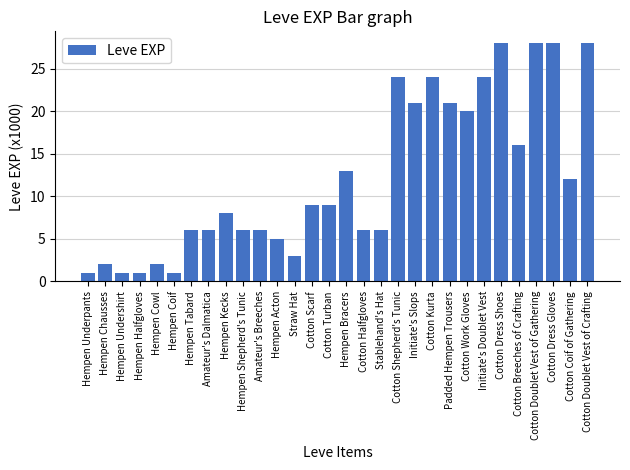

Reading left to right, extract all data points from this chart.

Hempen Underpants=1	Hempen Chausses=2	Hempen Undershirt=1	Hempen Halfgloves=1	Hempen Cowl=2	Hempen Coif=1	Hempen Tabard=6	Amateur's Dalmatica=6	Hempen Kecks=8	Hempen Shepherd's Tunic=6	Amateur's Breeches=6	Hempen Acton=5	Straw Hat=3	Cotton Scarf=9	Cotton Turban=9	Hempen Bracers=13	Cotton Halfgloves=6	Stablehand's Hat=6	Cotton Shepherd's Tunic=24	Initiate's Slops=21	Cotton Kurta=24	Padded Hempen Trousers=21	Cotton Work Gloves=20	Initiate's Doublet Vest=24	Cotton Dress Shoes=28	Cotton Breeches of Crafting=16	Cotton Doublet Vest of Gathering=28	Cotton Dress Gloves=28	Cotton Coif of Gathering=12	Cotton Doublet Vest of Crafting=28